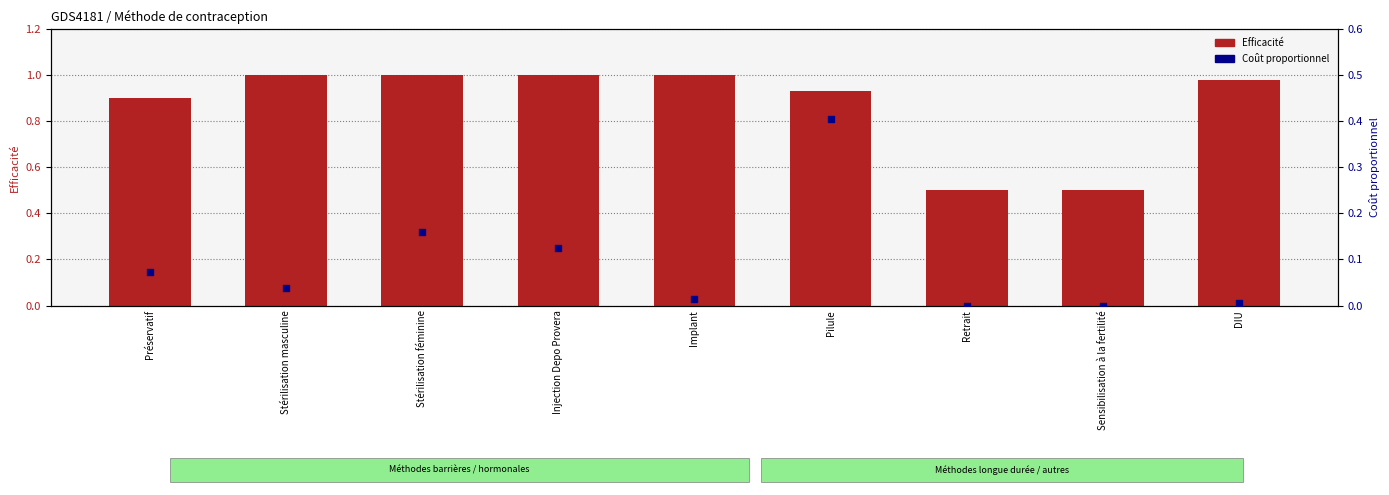

Which series has the widest spread of Y values?

Efficacité